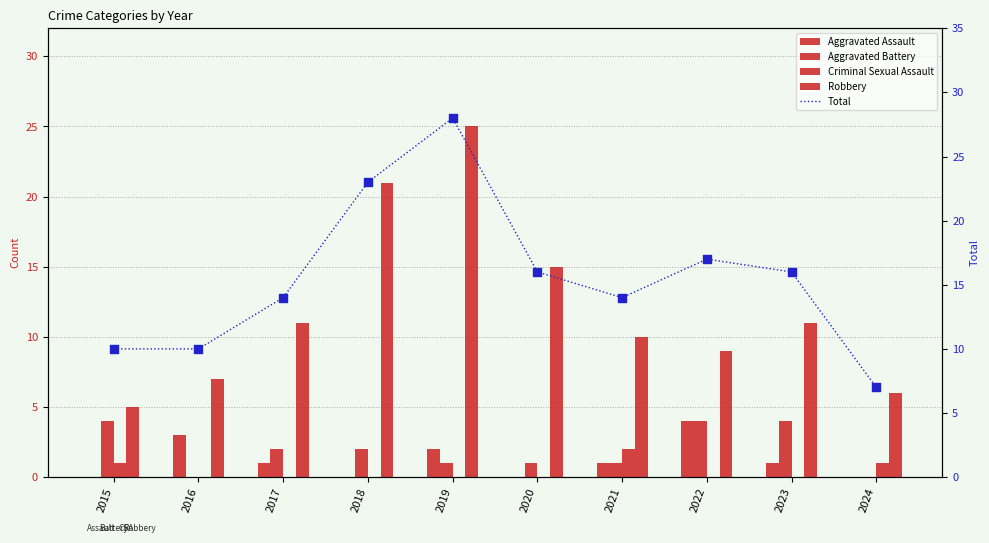

Is the value of Aggravated Battery at 2019 greater than the value of Robbery at 2017?

No